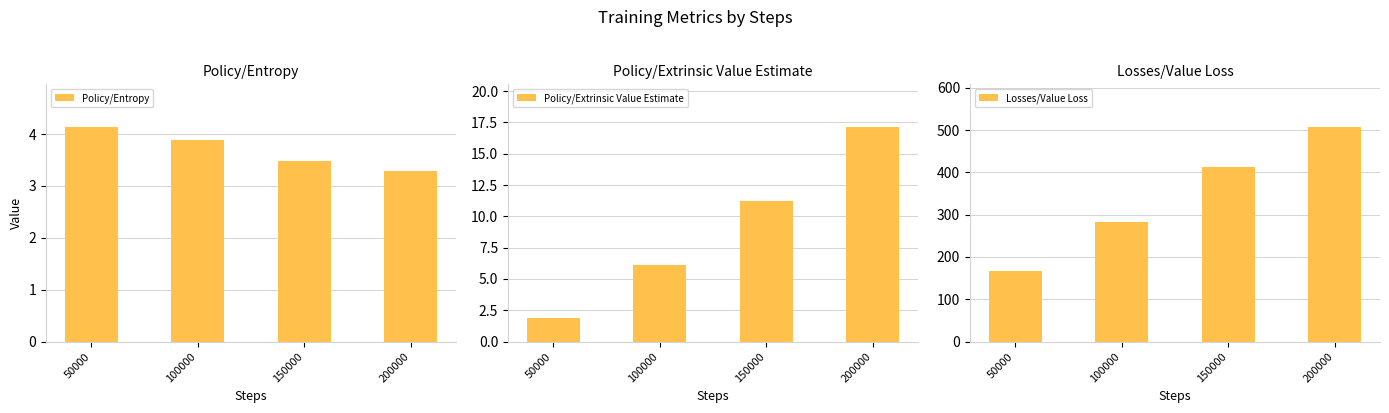

Rank the series at 200000 from lowest to highest value.

Policy/Entropy, Policy/Extrinsic Value Estimate, Losses/Value Loss